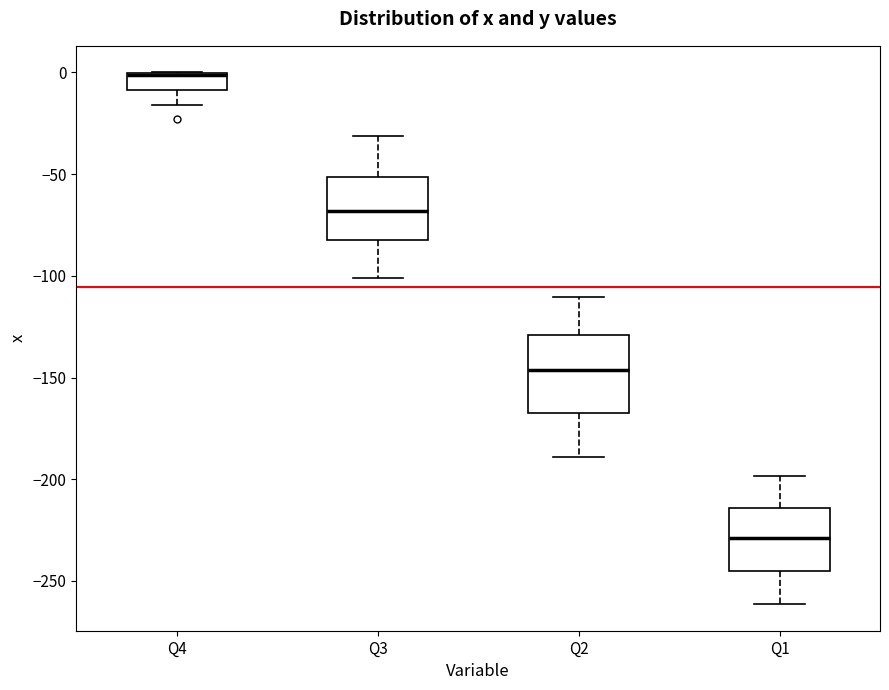

Reading left to right, transcribe this box plot: for each box, give where its median line is, the range the box spans, and where its two whiskers end, as read against the y-axis. The values are not printed on the chart, so give them approximately, as read against the axis.

Q4: median 0 (drawn on the box's upper edge), box -10 to 0, whiskers -15 to 0
Q3: median -70, box -85 to -50, whiskers -100 to -30
Q2: median -145, box -165 to -130, whiskers -190 to -110
Q1: median -230, box -245 to -215, whiskers -260 to -200